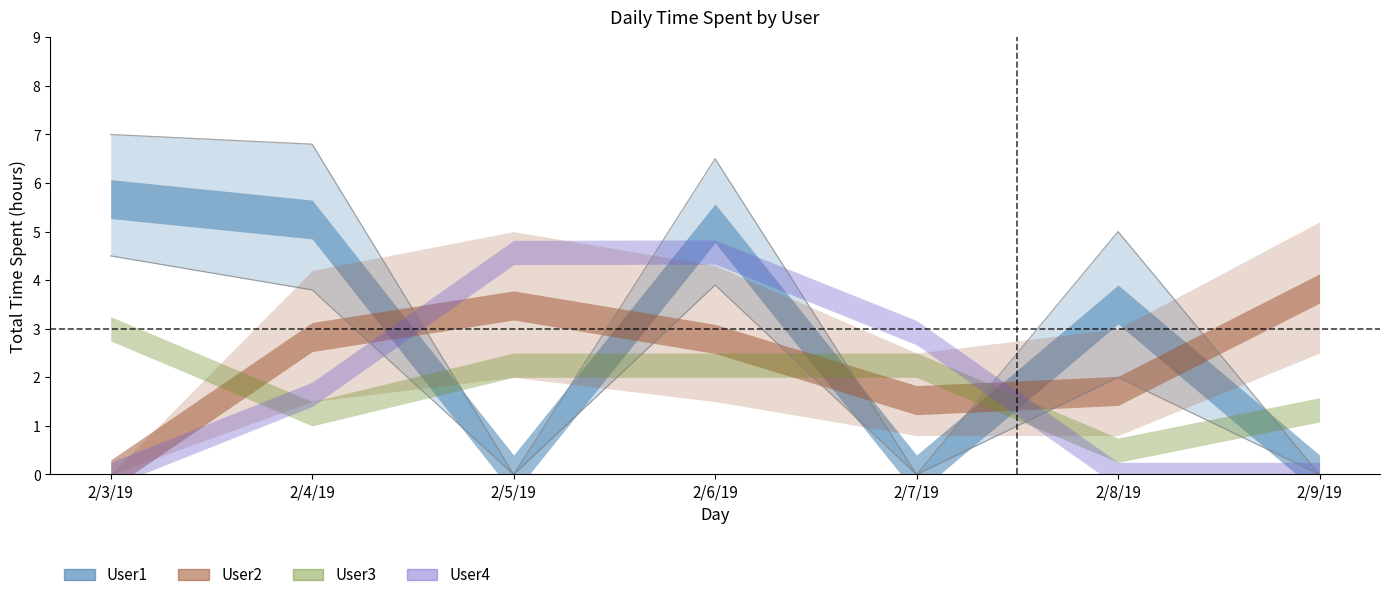

Where does the User1 series first go above 3?

2/3/19